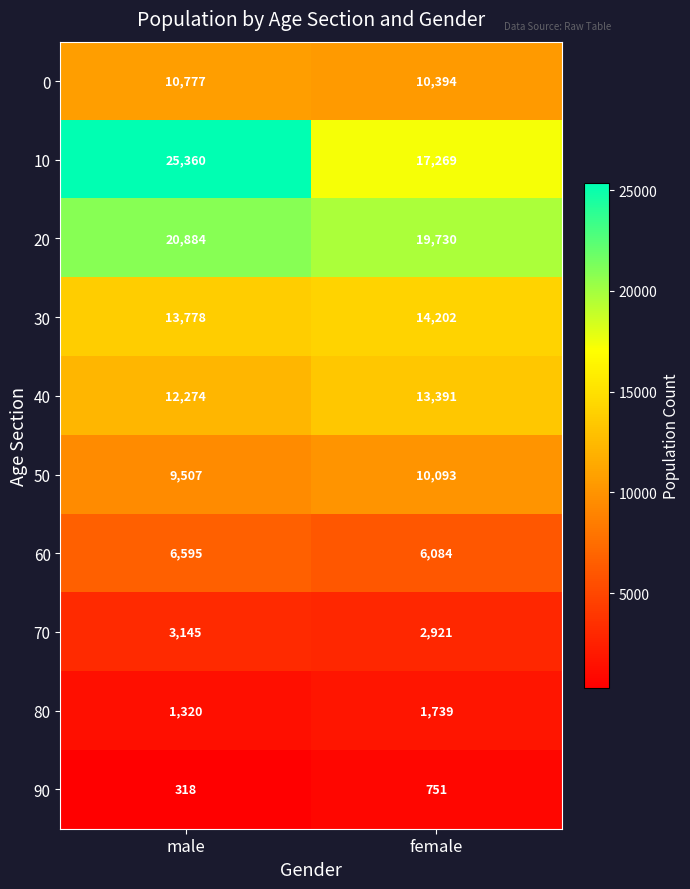

Which series has the largest range (max minus min)?

10